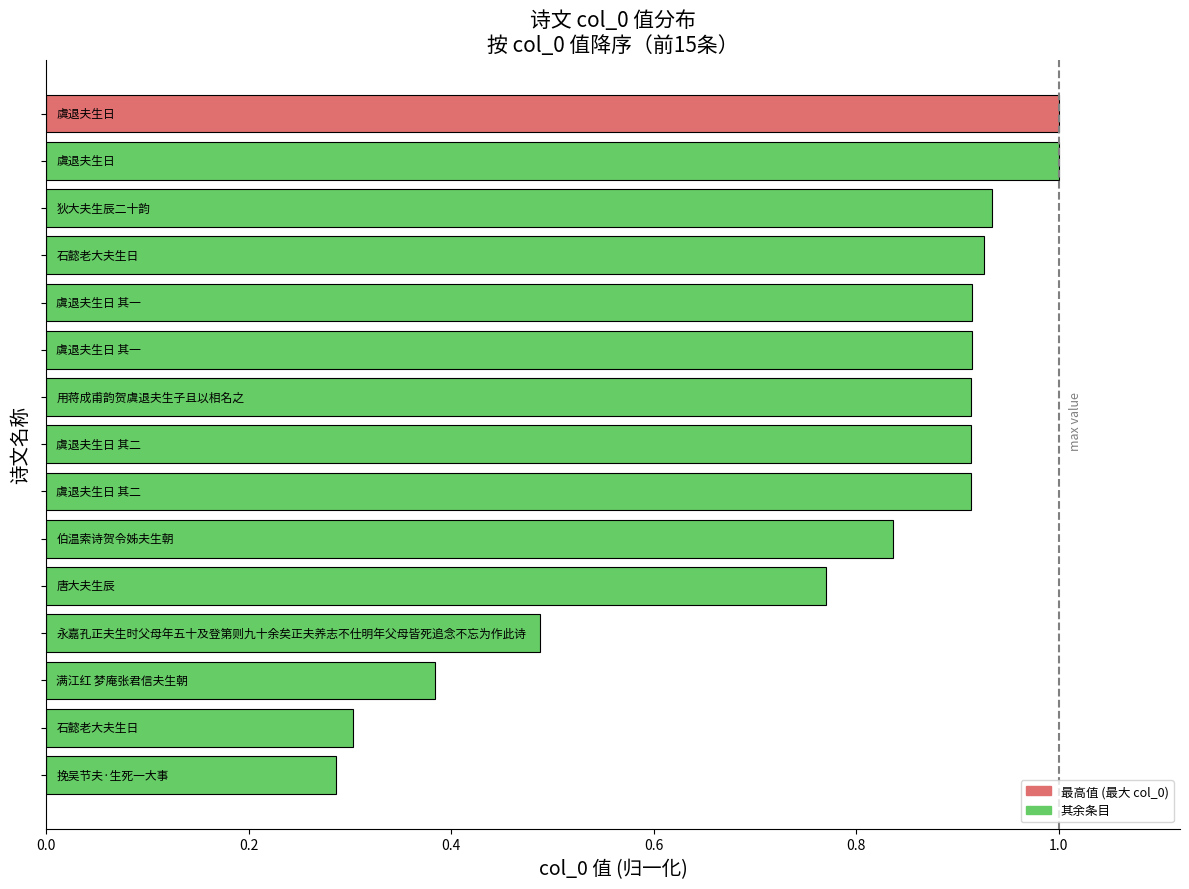

What is the difference between the maximum and minimum values?

0.7